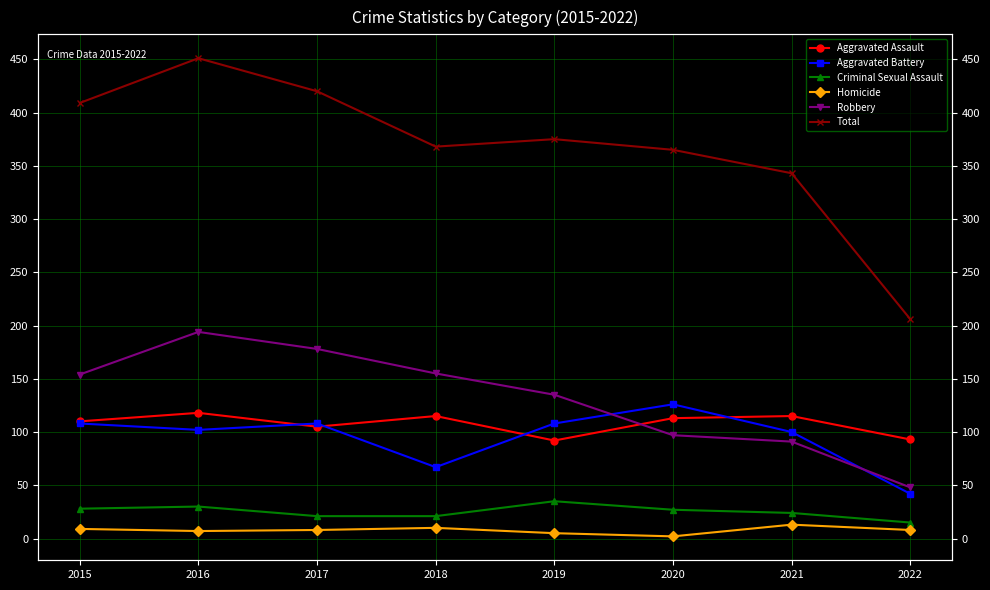

True or false: Homicide and Total intersect in this chart.

False